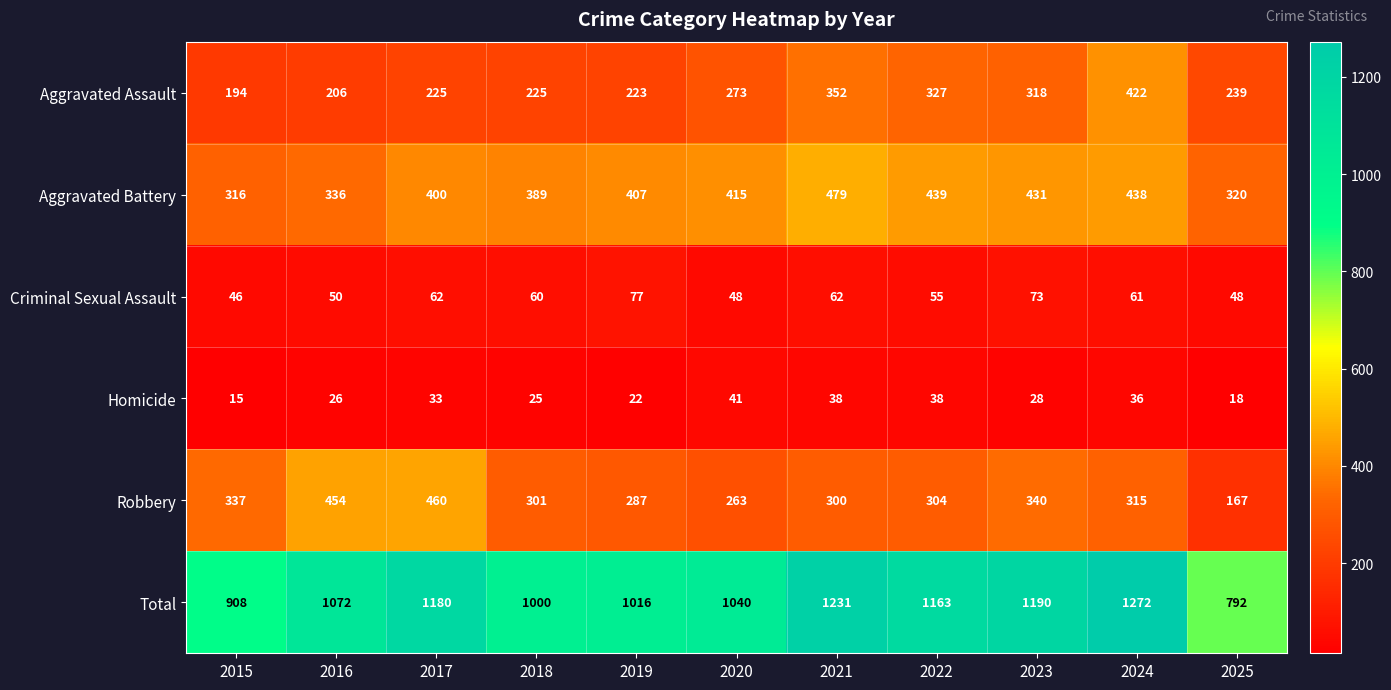

True or false: Criminal Sexual Assault has a value of 25 at 2018.

False